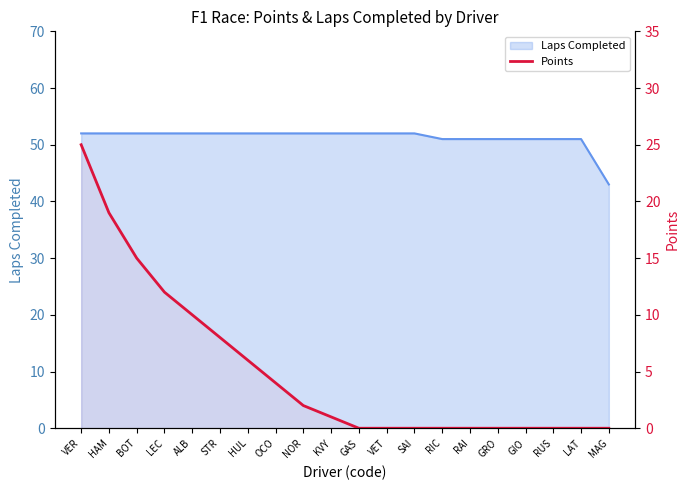

At which category does the chart reach its peak across all series?

VER